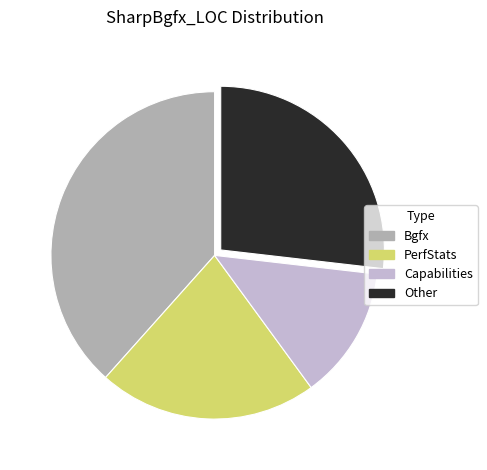

How many slices are in this pie chart?

4